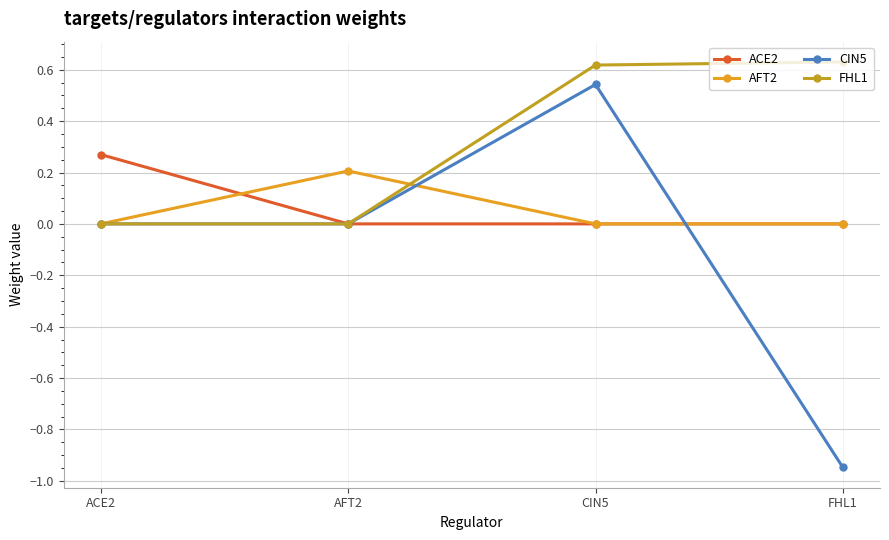

How many interior local peaks does the AFT2 series have?

1